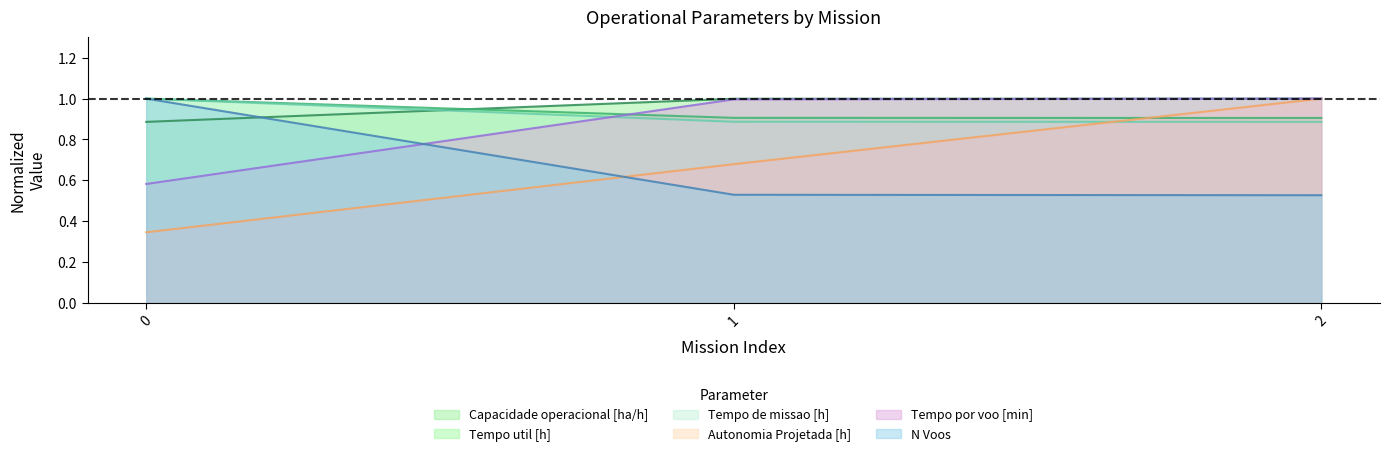

What is the value of the N Voos point at the 3rd from the left?

0.5